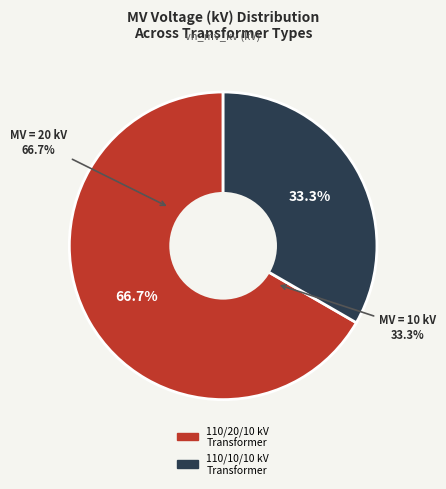

Between 63/25/38 MVA 110/10/10 kV and 63/25/38 MVA 110/20/10 kV, which is larger?

63/25/38 MVA 110/20/10 kV